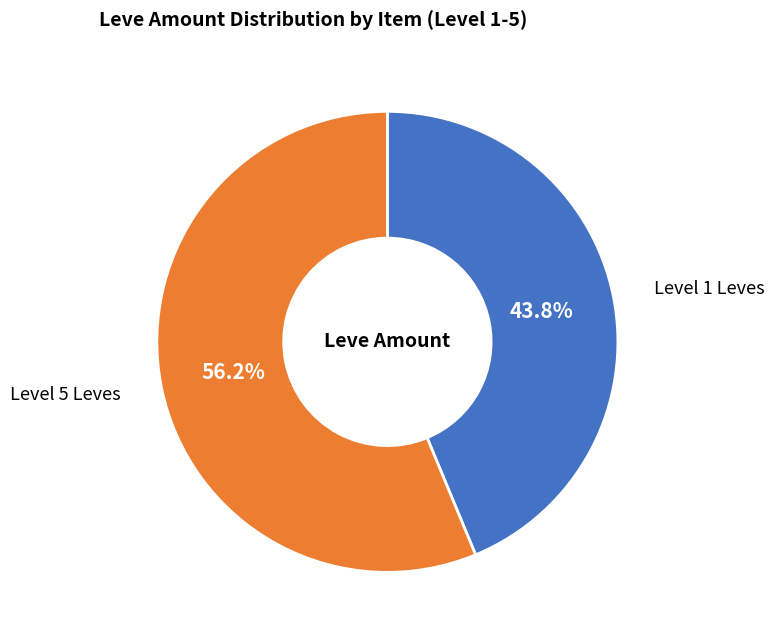

How many slices are in this pie chart?

2